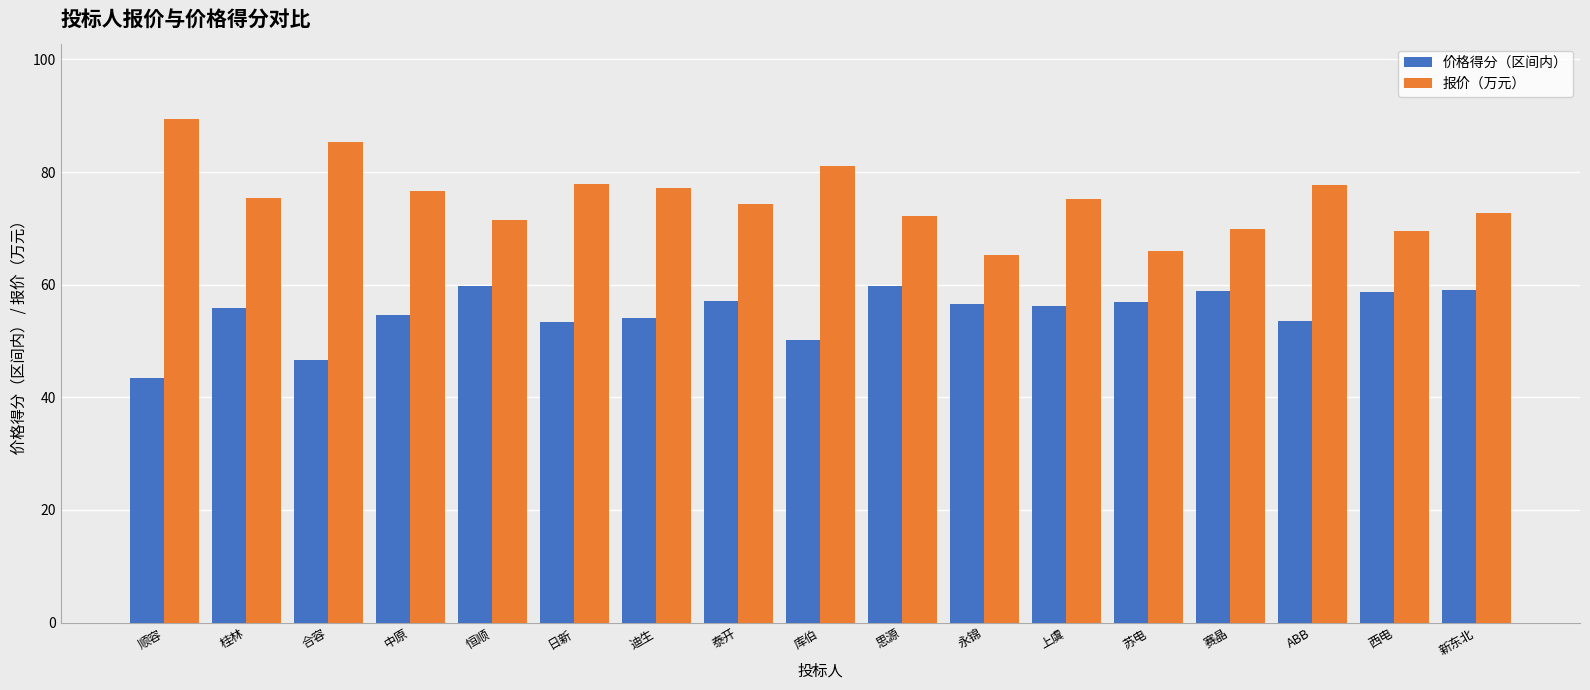

What is the sum of all 价格得分（区间内） values?

934.9